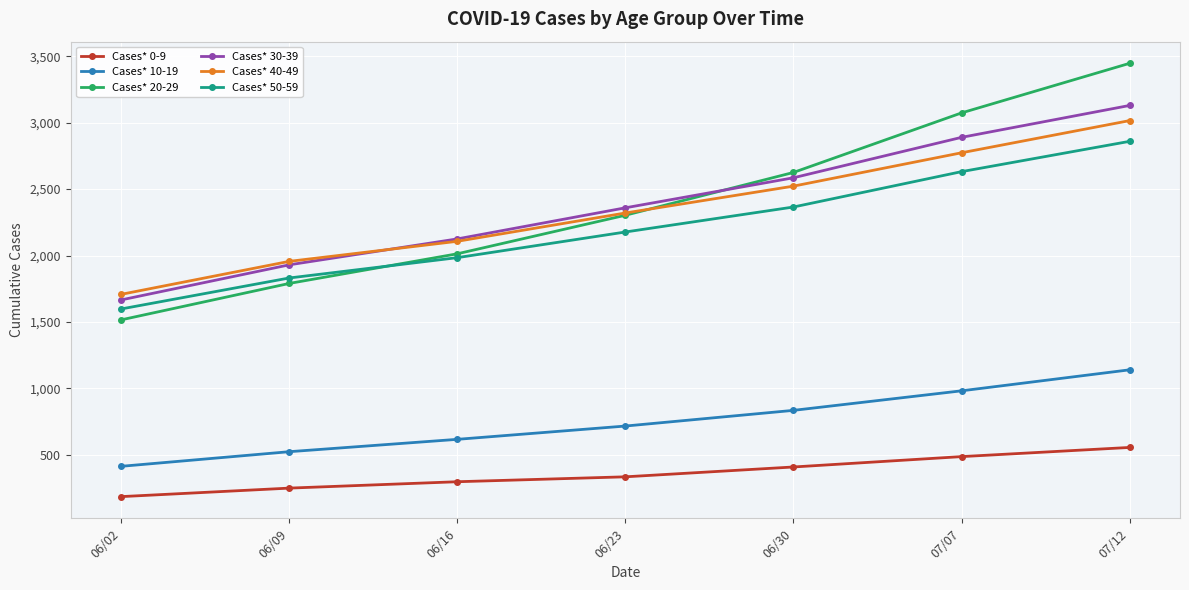

Count the Cases* 10-19 values in the range 524 to 982.

5